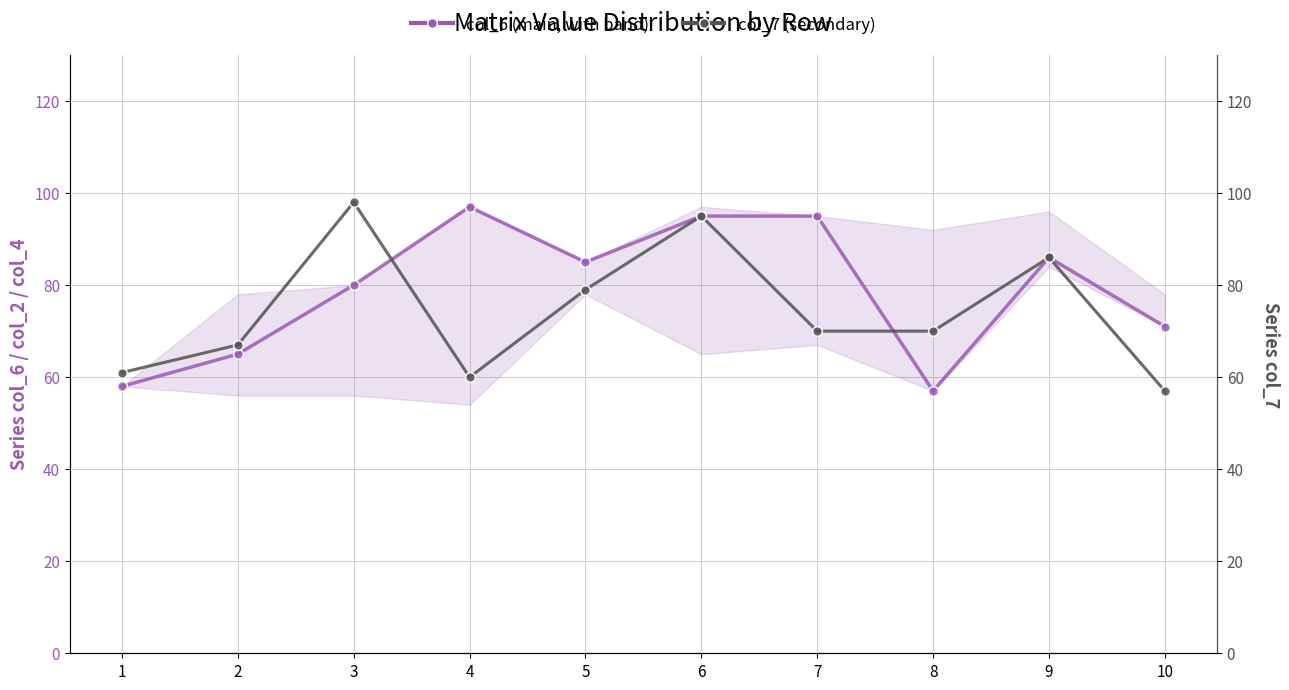

Which series ends up on top after the final intersection of col_6 (main) and col_7 (secondary)?

col_7 (secondary)